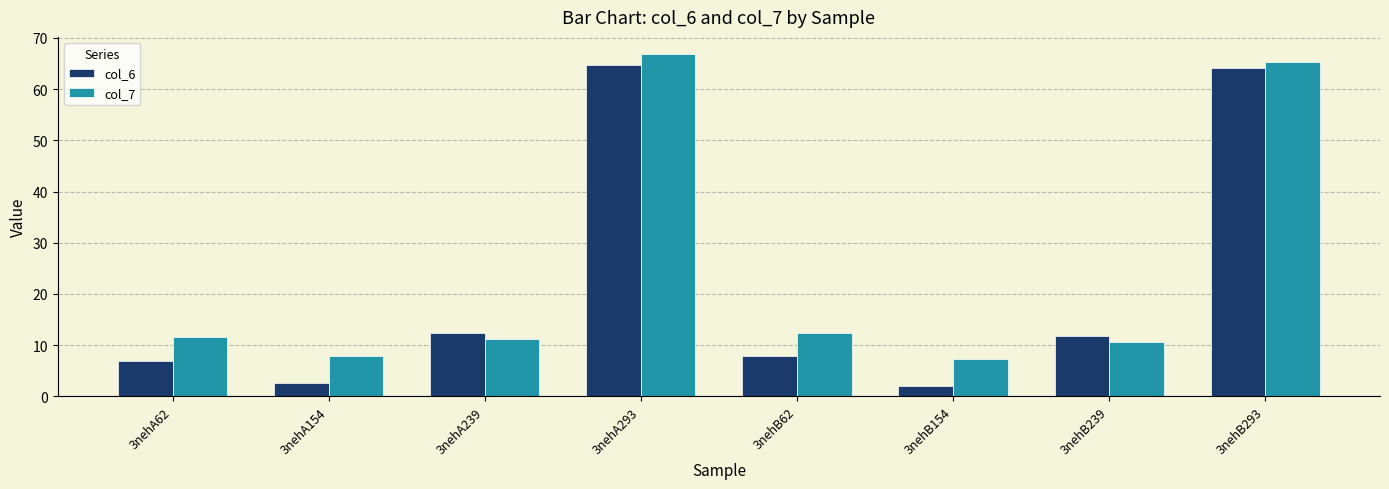

True or false: col_7 has a value of 14.5 at 3nehB239.

False